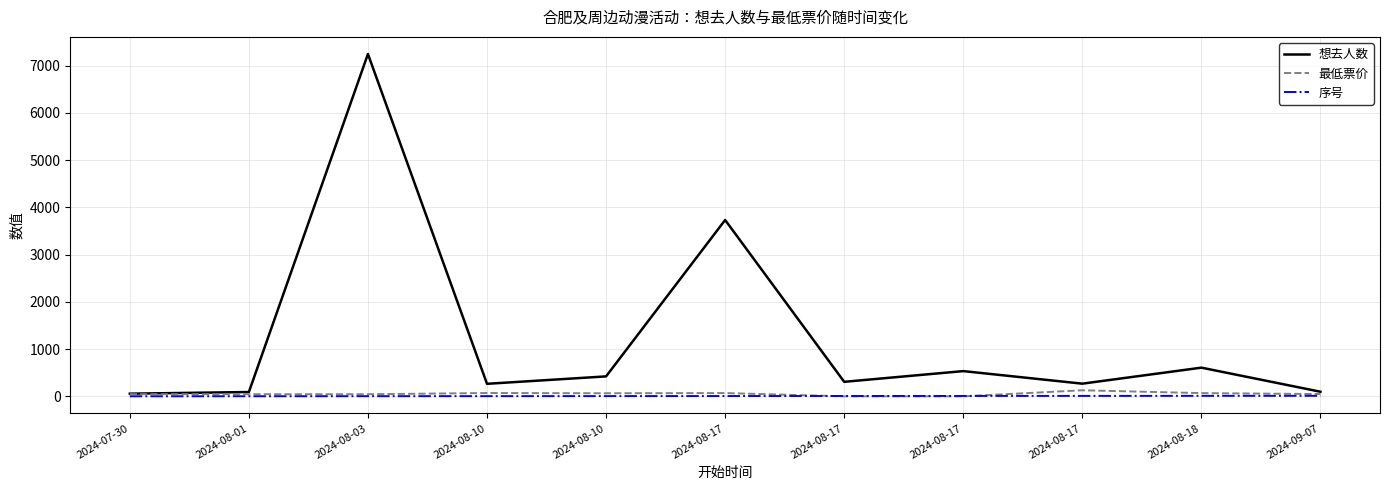

At which label is 序号 closest to 6?

2024-08-17